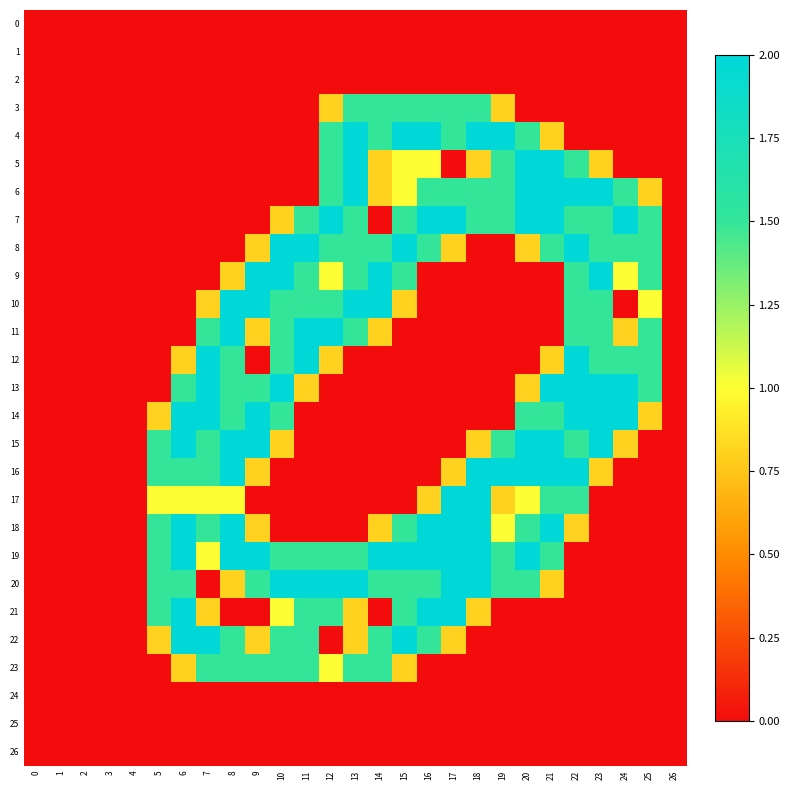

Which series has the largest total across all categories?

19